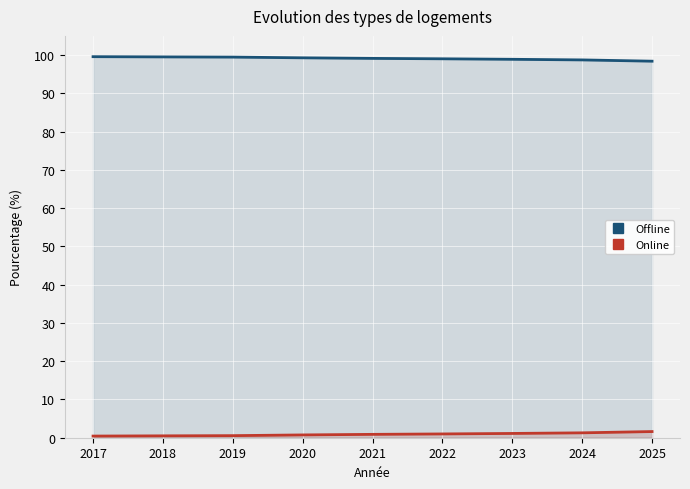

What is the sum of all Online values?

8.1